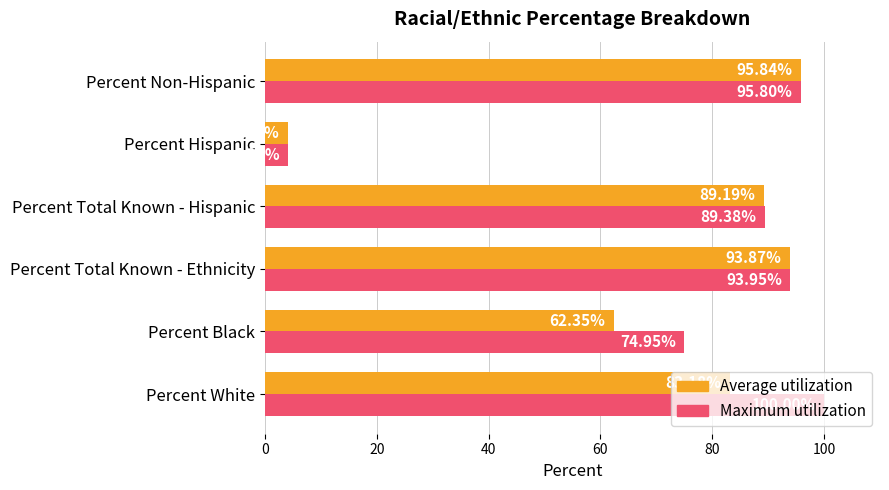

At which label is Average utilization closest to 50?

Percent Black